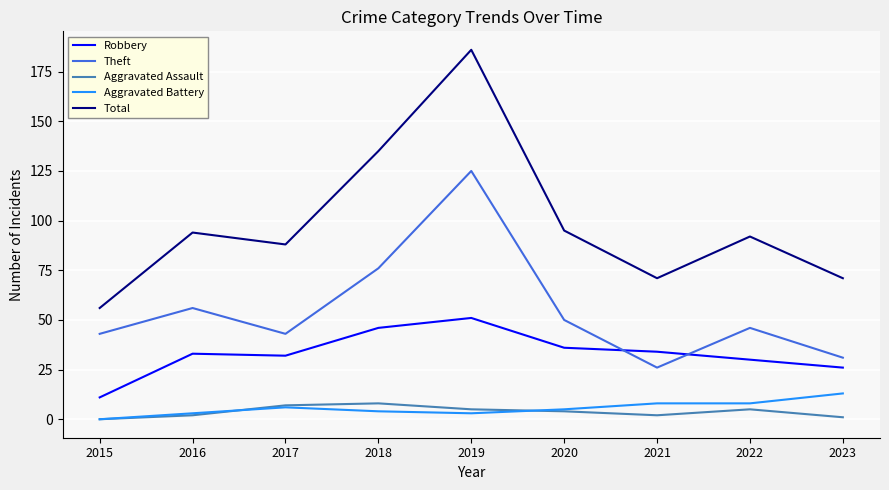

Reading left to right, transcribe all the data shown in this chart.

Robbery: 2015=11	2016=33	2017=32	2018=46	2019=51	2020=36	2021=34	2022=30	2023=26
Theft: 2015=43	2016=56	2017=43	2018=76	2019=125	2020=50	2021=26	2022=46	2023=31
Aggravated Assault: 2015=0	2016=2	2017=7	2018=8	2019=5	2020=4	2021=2	2022=5	2023=1
Aggravated Battery: 2015=0	2016=3	2017=6	2018=4	2019=3	2020=5	2021=8	2022=8	2023=13
Total: 2015=56	2016=94	2017=88	2018=135	2019=186	2020=95	2021=71	2022=92	2023=71